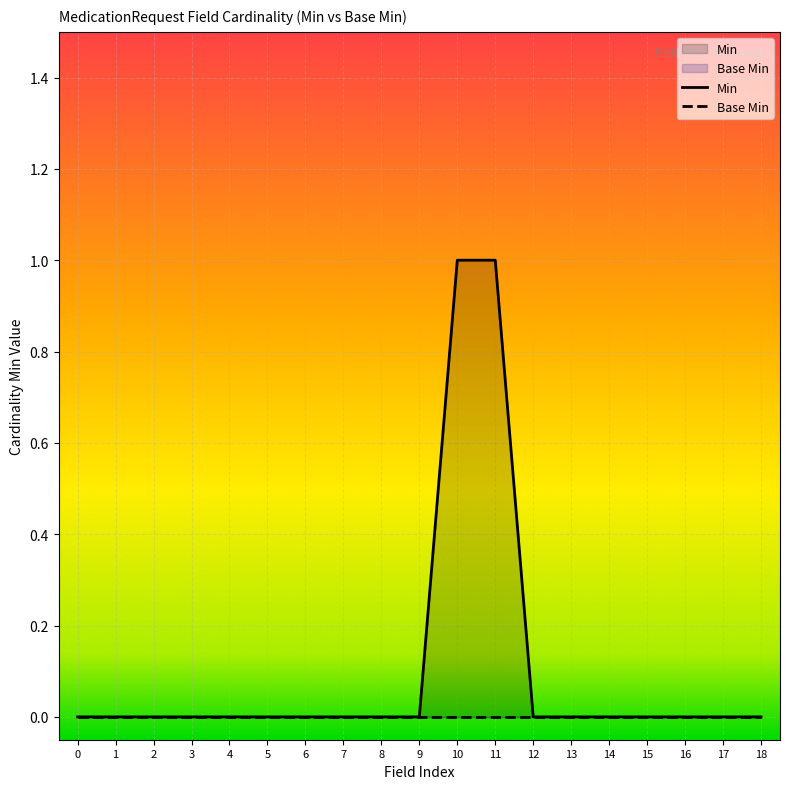

Is it true that Min equals -1 at 14?

False